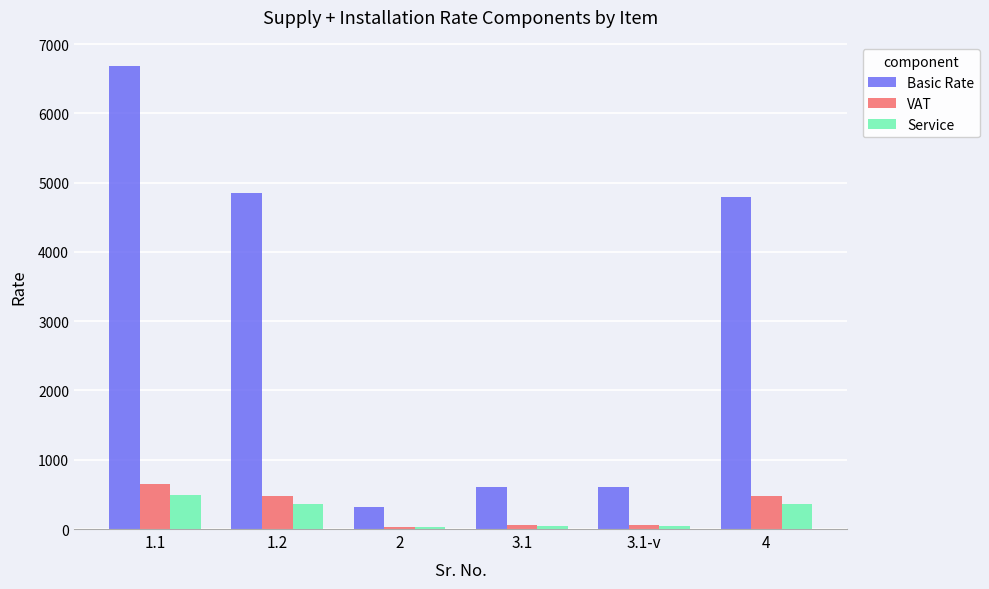

What is the sum of all Service values?

1325.2